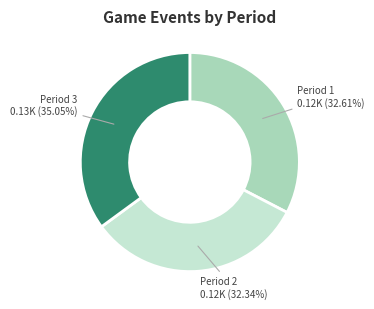

To the nearest percent, what is the difference between the largest and smallest slice percentages?

3%